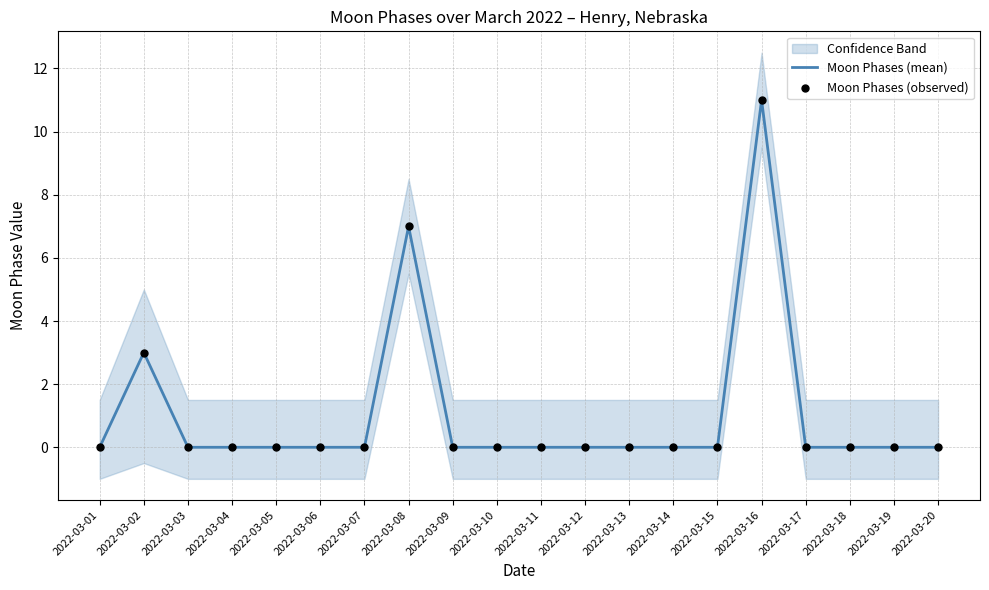

At how many categories does at least one series exceed 6?

2